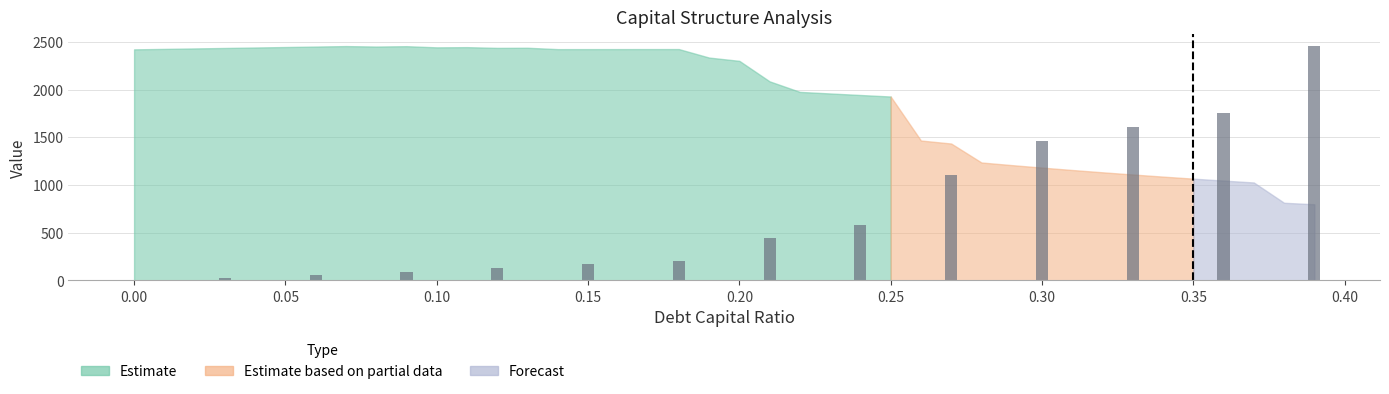

How many data points in enterprise_value are above 2335?

20